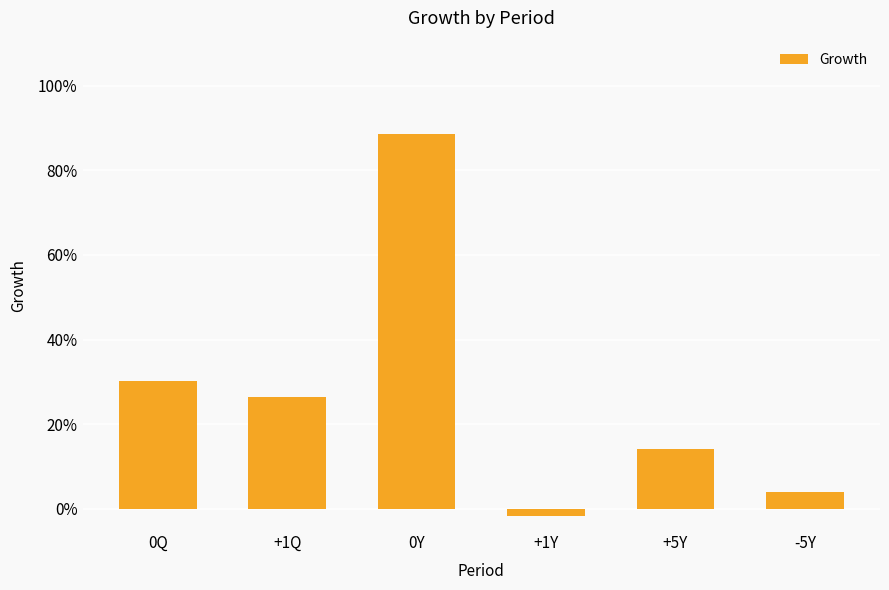

Are the bars horizontal?

No